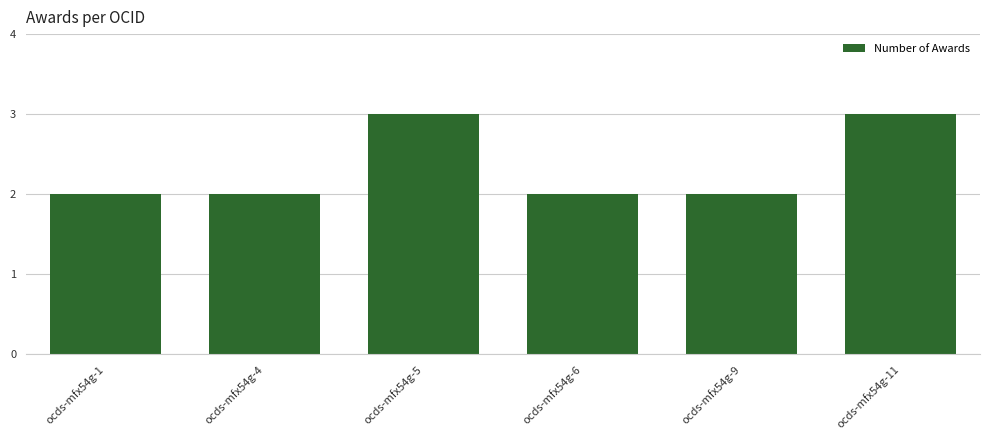

What is the ratio of the value at ocds-mfx54g-1 to the value at ocds-mfx54g-4?

1.0